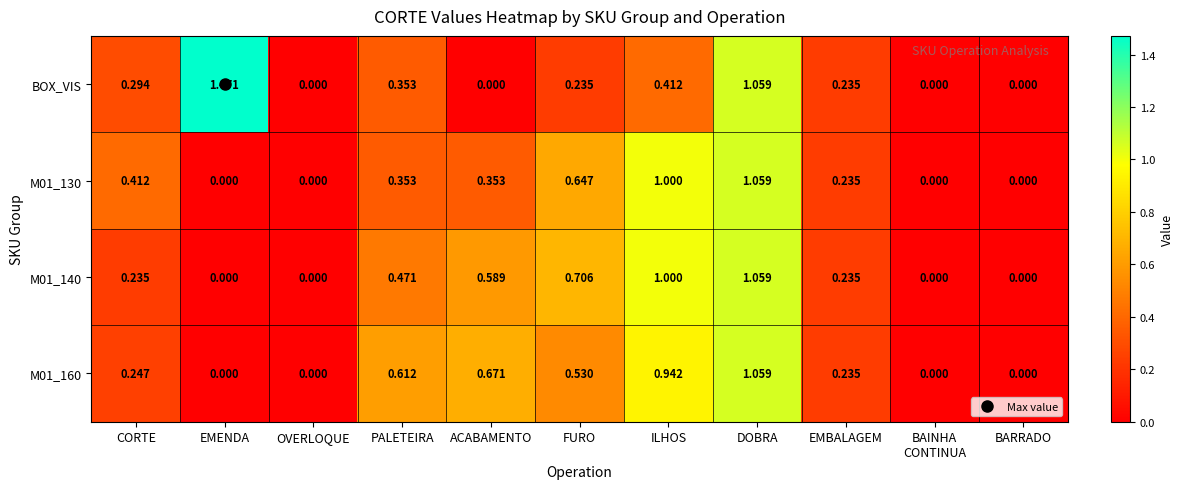

What is the total value across all series at ILHOS?

3.4